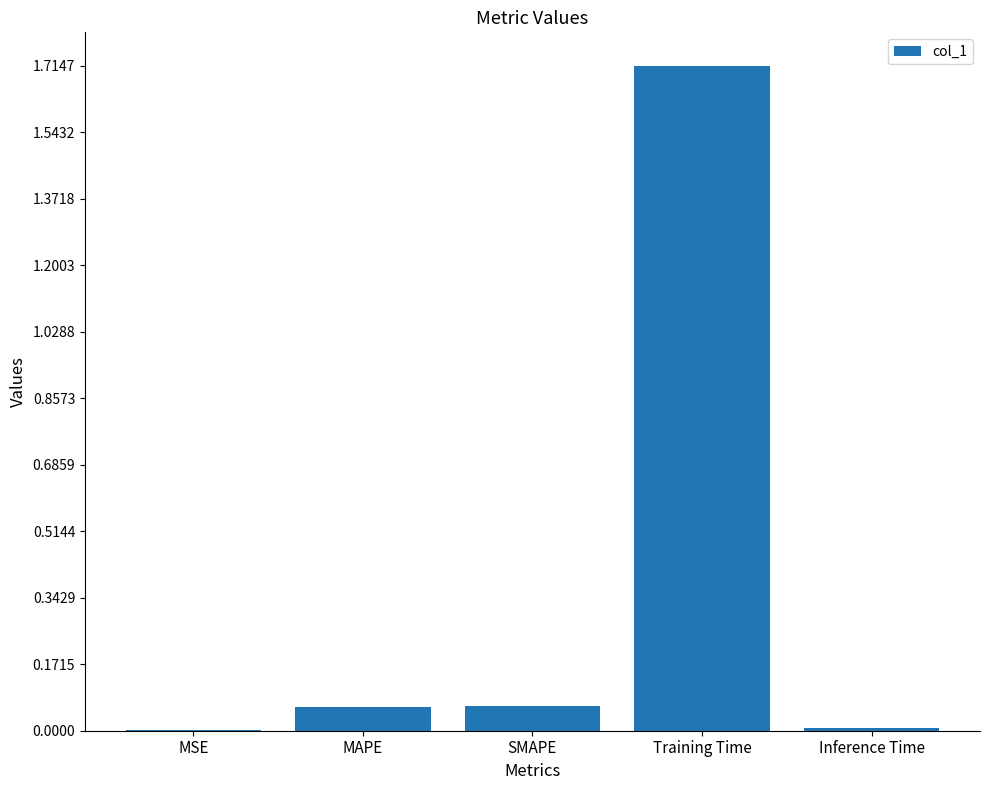

The value at MSE is 0.0. True or false?

True